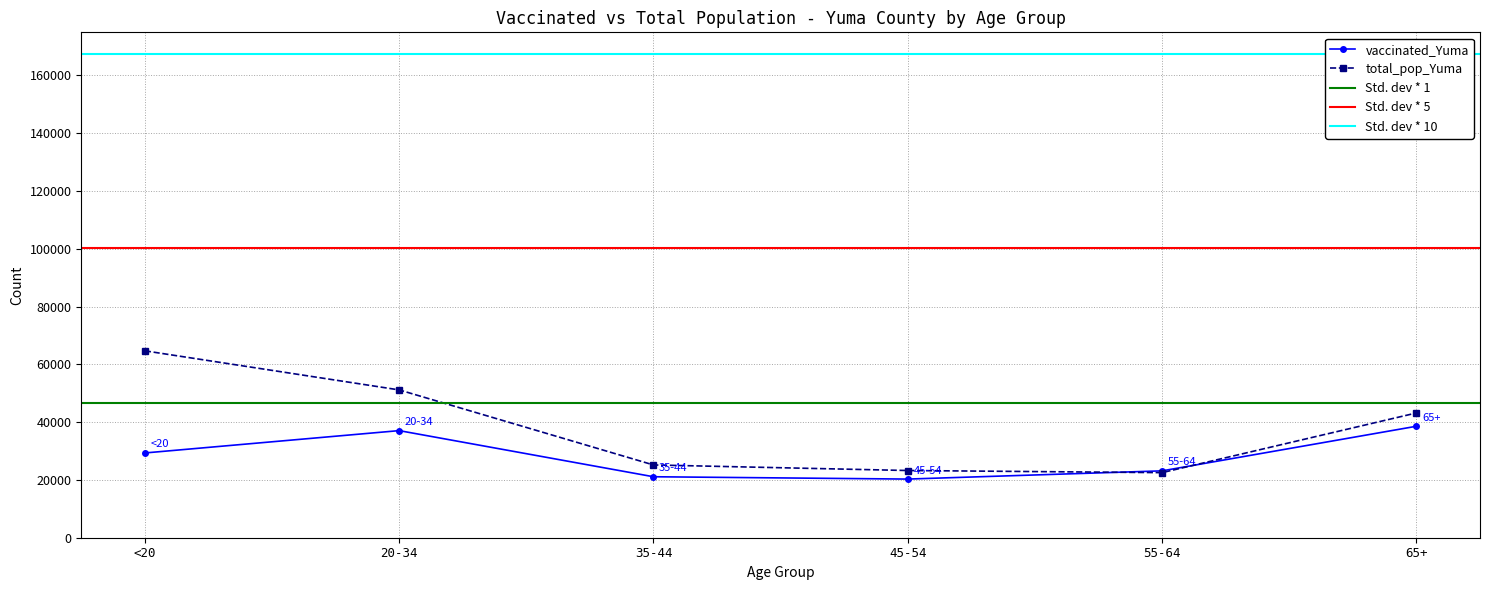

What is the difference between the maximum and minimum values in the total_pop_Yuma series?

42152